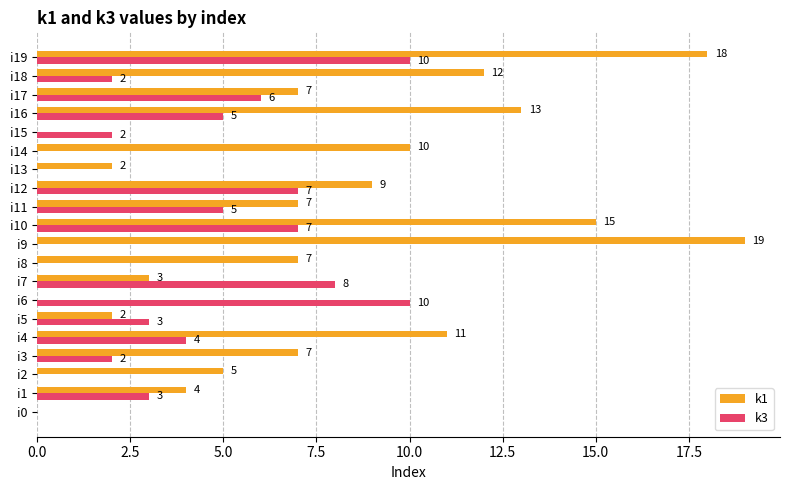

Which series changed the most between i1 and i12?

k1